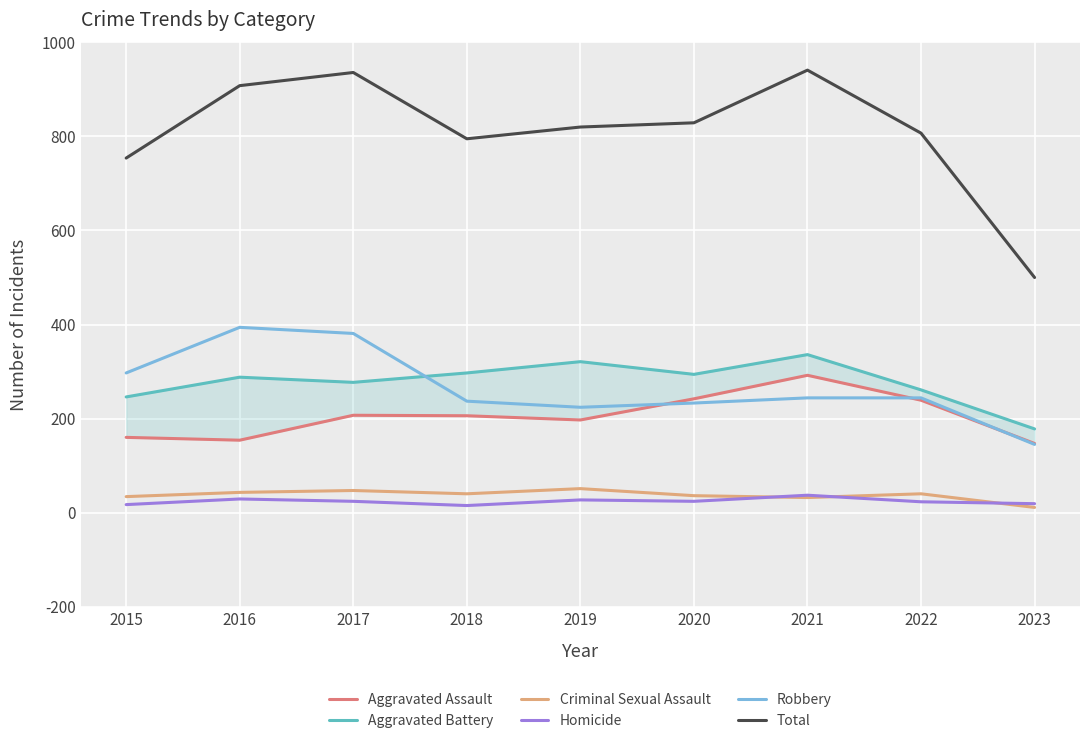

Rank the series by their maximum value, from lowest to highest.

Homicide, Criminal Sexual Assault, Aggravated Assault, Aggravated Battery, Robbery, Total